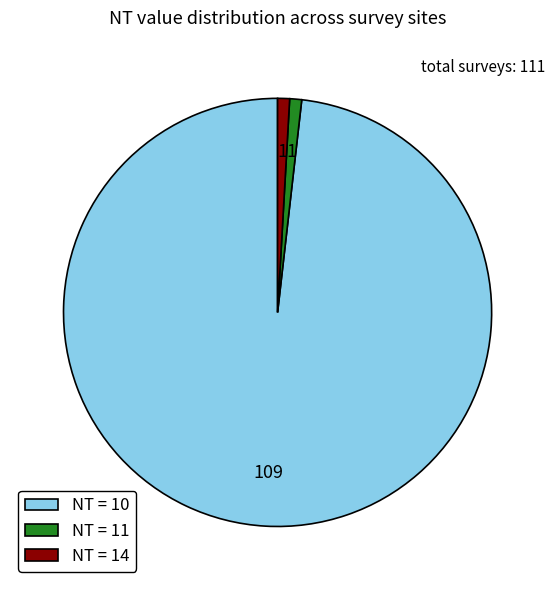

The NT = 10 slice represents 98% of the pie. True or false?

True